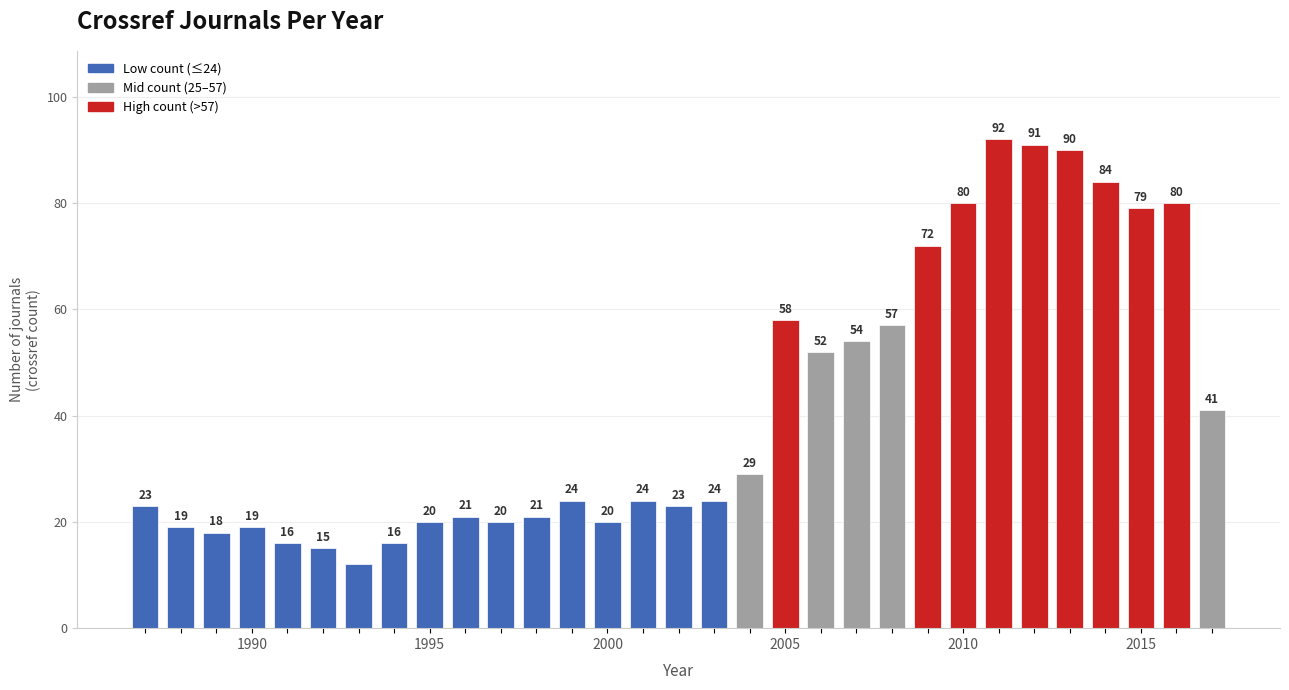

What is the maximum value shown in the chart?

92